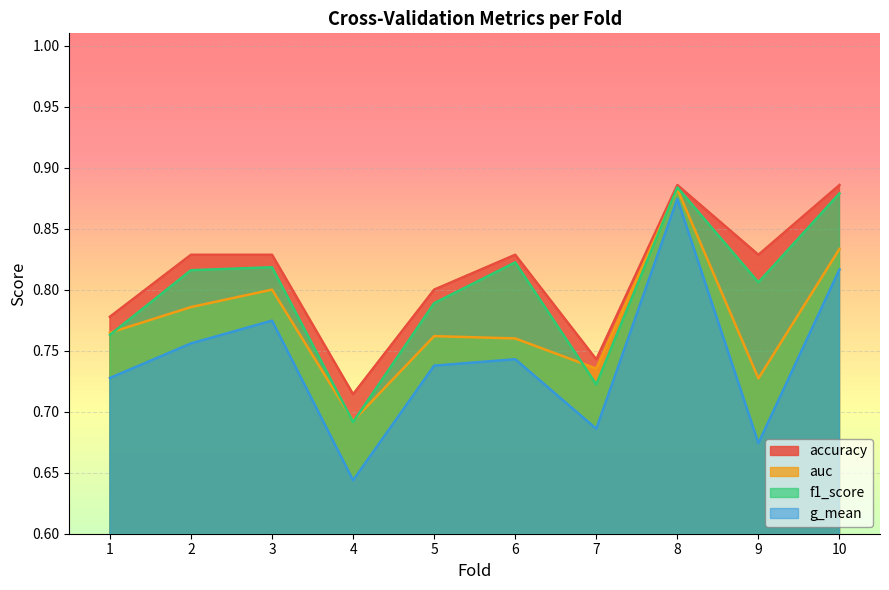

Which has a higher value, 6 or 7?

6